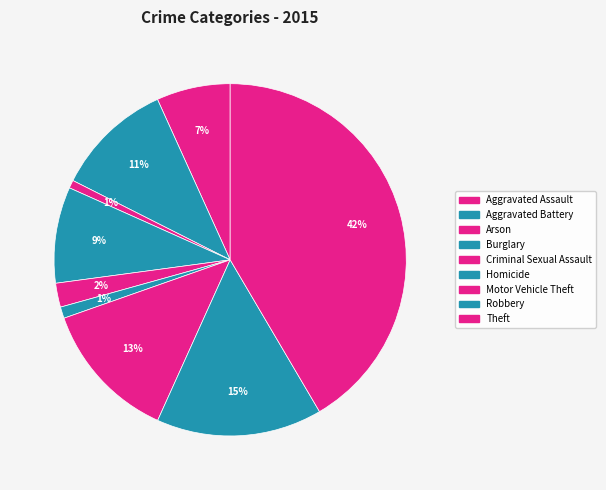

Count the number of slices in the pie.

9